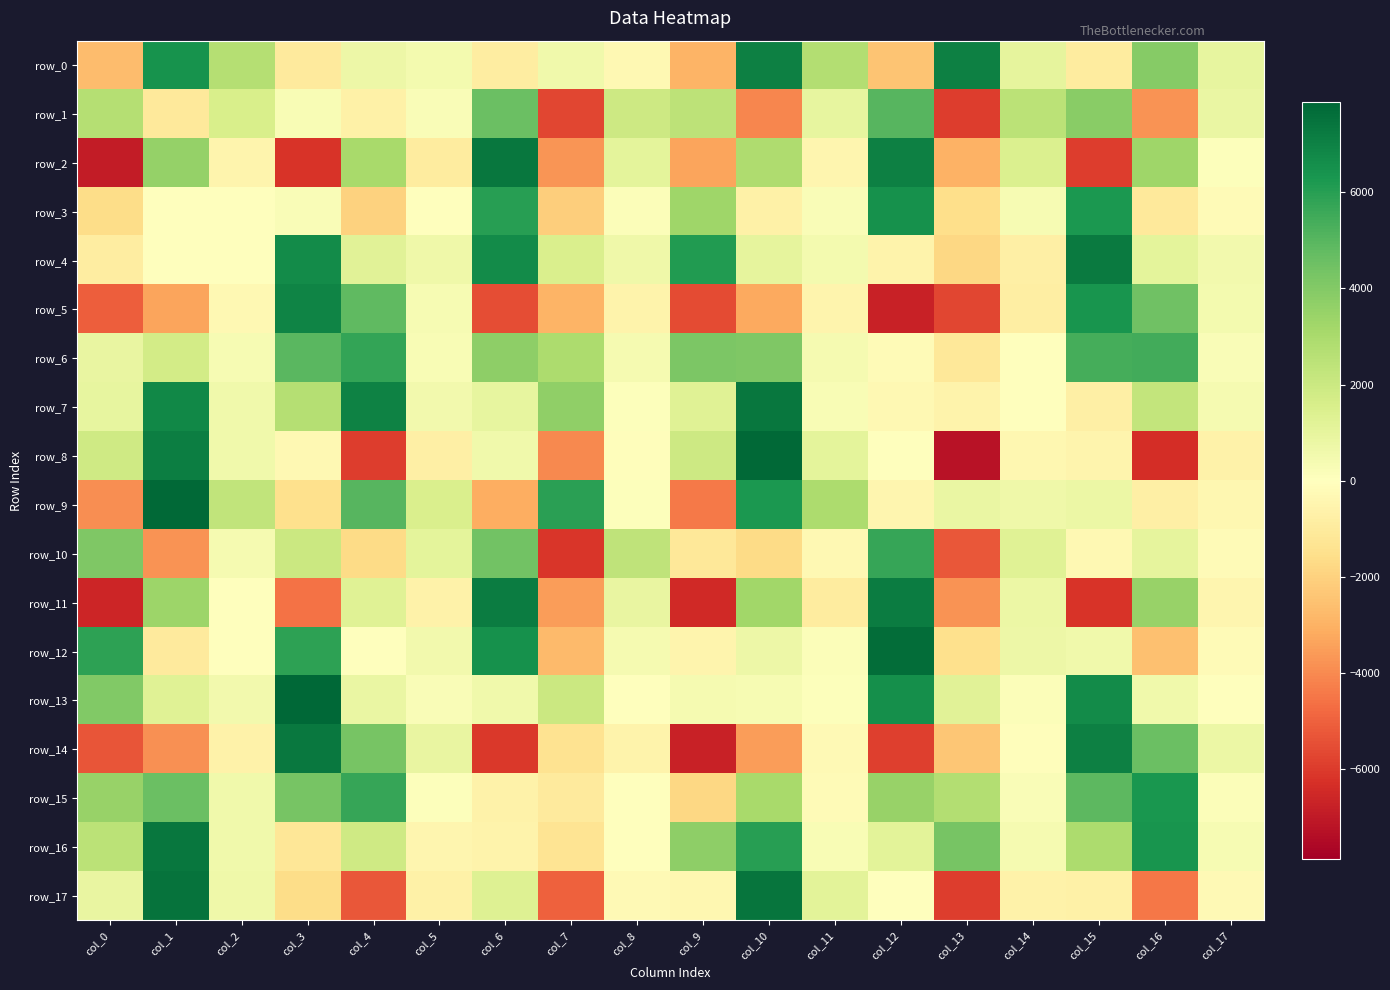

Reading left to right, what are all the values shown in this chart?

row_0: col_0=-2684.6	col_1=6446.0	col_2=2655.7	col_3=-1014.5	col_4=691.3	col_5=443.1	col_6=-872.5	col_7=556.1	col_8=-367.8	col_9=-2917.8	col_10=7032.7	col_11=2720.3	col_12=-2464.2	col_13=7028.4	col_14=1004.8	col_15=-928.1	col_16=3899.1	col_17=940.5
row_1: col_0=2657.3	col_1=-1101.5	col_2=1596.8	col_3=294.6	col_4=-694.6	col_5=236.1	col_6=4562.7	col_7=-5691.4	col_8=1951.4	col_9=2424.5	col_10=-4116.4	col_11=962.5	col_12=5048.1	col_13=-5936.6	col_14=2508.7	col_15=3876.8	col_16=-3770.1	col_17=848.0
row_2: col_0=-6909.0	col_1=3546.5	col_2=-530.5	col_3=-6209.0	col_4=3076.7	col_5=-958.0	col_6=7378.6	col_7=-3745.8	col_8=1086.9	col_9=-3345.5	col_10=2848.6	col_11=-485.0	col_12=7073.4	col_13=-2996.0	col_14=1446.5	col_15=-5926.7	col_16=3291.4	col_17=99.1
row_3: col_0=-1619.6	col_1=-6.7	col_2=-54.4	col_3=230.2	col_4=-2022.9	col_5=43.8	col_6=5985.1	col_7=-2121.1	col_8=170.9	col_9=3268.3	col_10=-681.2	col_11=194.5	col_12=6510.4	col_13=-1569.6	col_14=309.1	col_15=6273.1	col_16=-1070.9	col_17=-200.6
row_4: col_0=-865.9	col_1=-18.5	col_2=-14.4	col_3=6662.6	col_4=1229.3	col_5=635.6	col_6=6670.7	col_7=1535.3	col_8=638.2	col_9=6163.2	col_10=1031.0	col_11=433.3	col_12=-571.3	col_13=-1795.0	col_14=-751.5	col_15=7272.2	col_16=1055.3	col_17=537.3
row_5: col_0=-5088.6	col_1=-3347.6	col_2=-349.5	col_3=6962.4	col_4=4859.0	col_5=318.8	col_6=-5524.9	col_7=-2953.6	col_8=-572.1	col_9=-5555.2	col_10=-3258.8	col_11=-519.1	col_12=-6731.2	col_13=-5711.0	col_14=-862.5	col_15=6371.2	col_16=4486.5	col_17=449.3
row_6: col_0=893.5	col_1=1773.6	col_2=355.0	col_3=4979.9	col_4=5775.1	col_5=303.7	col_6=3734.3	col_7=2946.8	col_8=399.8	col_9=4130.8	col_10=4088.7	col_11=426.4	col_12=-190.9	col_13=-1150.9	col_14=-48.7	col_15=5422.2	col_16=5439.6	col_17=223.2
row_7: col_0=932.3	col_1=6788.2	col_2=564.4	col_3=2672.3	col_4=6966.7	col_5=499.5	col_6=985.5	col_7=3677.5	col_8=93.1	col_9=1293.5	col_10=7394.7	col_11=292.3	col_12=-311.8	col_13=-577.6	col_14=55.7	col_15=-780.6	col_16=2272.2	col_17=412.3
row_8: col_0=1861.7	col_1=7112.3	col_2=559.7	col_3=-367.7	col_4=-5946.2	col_5=-780.1	col_6=609.5	col_7=-4015.7	col_8=-114.7	col_9=1956.2	col_10=7783.2	col_11=1051.9	col_12=-29.4	col_13=-7213.2	col_14=-402.6	col_15=-506.2	col_16=-6382.0	col_17=-619.0
row_9: col_0=-3932.6	col_1=7800.9	col_2=2313.5	col_3=-1505.9	col_4=4999.2	col_5=1510.1	col_6=-3130.4	col_7=5957.3	col_8=63.5	col_9=-4402.6	col_10=6239.9	col_11=2932.0	col_12=-462.6	col_13=812.7	col_14=647.6	col_15=769.1	col_16=-757.7	col_17=-429.7
row_10: col_0=4113.7	col_1=-3799.9	col_2=384.2	col_3=2032.6	col_4=-1723.0	col_5=1057.7	col_6=4426.9	col_7=-6139.6	col_8=2375.1	col_9=-1134.9	col_10=-1702.8	col_11=-350.5	col_12=5702.6	col_13=-5263.0	col_14=1273.4	col_15=-339.3	col_16=992.0	col_17=-212.7
row_11: col_0=-6618.3	col_1=3343.6	col_2=45.2	col_3=-4604.0	col_4=1288.4	col_5=-636.2	col_6=7211.8	col_7=-3529.7	col_8=906.1	col_9=-6472.6	col_10=3227.6	col_11=-963.5	col_12=7187.6	col_13=-3790.3	col_14=751.0	col_15=-6222.1	col_16=3511.1	col_17=-474.8
row_12: col_0=5895.2	col_1=-1039.8	col_2=-54.0	col_3=5875.3	col_4=-4.0	col_5=520.5	col_6=6496.7	col_7=-2748.4	col_8=405.9	col_9=-538.5	col_10=692.6	col_11=172.2	col_12=7670.1	col_13=-1516.6	col_14=716.8	col_15=600.6	col_16=-2567.0	col_17=-226.0
row_13: col_0=4031.9	col_1=1271.2	col_2=520.8	col_3=7889.9	col_4=815.5	col_5=200.3	col_6=582.3	col_7=2027.8	col_8=59.0	col_9=410.0	col_10=315.1	col_11=120.5	col_12=6591.1	col_13=1205.2	col_14=130.0	col_15=6677.7	col_16=615.5	col_17=-8.6
row_14: col_0=-5358.7	col_1=-3838.7	col_2=-624.0	col_3=7329.5	col_4=4287.0	col_5=865.7	col_6=-6076.2	col_7=-1382.7	col_8=-586.4	col_9=-6763.3	col_10=-3559.7	col_11=-263.0	col_12=-5861.3	col_13=-2381.4	col_14=-84.5	col_15=7083.4	col_16=4578.0	col_17=777.3
row_15: col_0=3457.6	col_1=4562.3	col_2=577.1	col_3=4299.6	col_4=5711.1	col_5=64.5	col_6=-645.5	col_7=-1034.6	col_8=-17.1	col_9=-1826.5	col_10=3043.0	col_11=-193.8	col_12=3476.0	col_13=2751.4	col_14=198.0	col_15=4900.1	col_16=6294.6	col_17=157.9
row_16: col_0=2524.8	col_1=7373.8	col_2=577.8	col_3=-1225.9	col_4=1854.2	col_5=-488.7	col_6=-598.3	col_7=-1343.2	col_8=-24.9	col_9=3716.8	col_10=6008.9	col_11=294.0	col_12=1134.5	col_13=4283.5	col_14=420.1	col_15=2902.8	col_16=6409.3	col_17=344.7
row_17: col_0=905.5	col_1=7512.6	col_2=646.9	col_3=-1619.9	col_4=-5267.8	col_5=-694.1	col_6=1333.6	col_7=-5035.5	col_8=-265.4	col_9=-427.3	col_10=7446.6	col_11=1126.1	col_12=7.2	col_13=-5957.8	col_14=-675.5	col_15=-730.8	col_16=-4480.7	col_17=-281.0